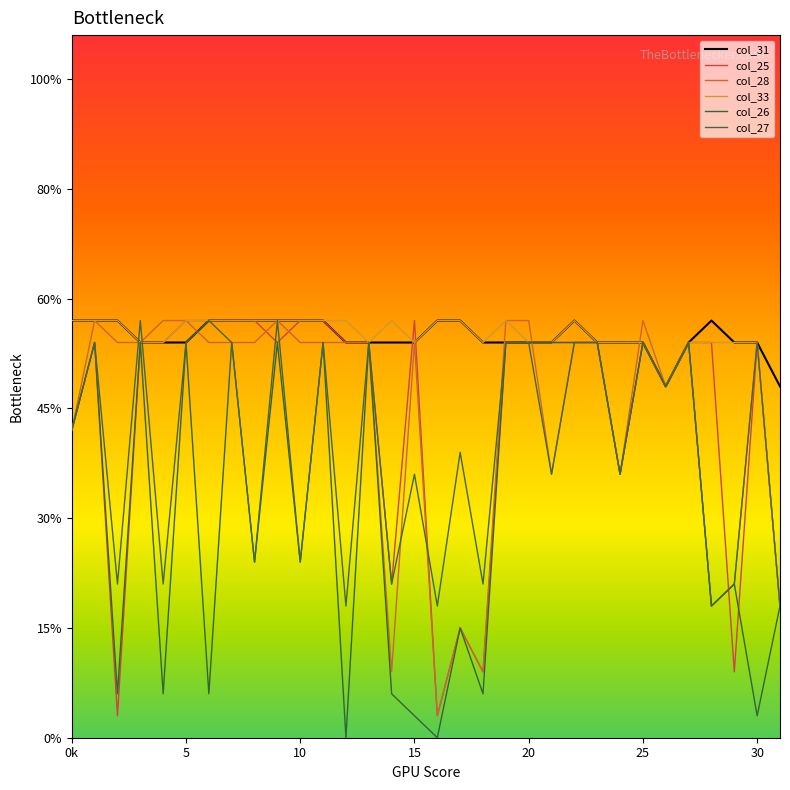

Does the chart have visible grid lines?

No